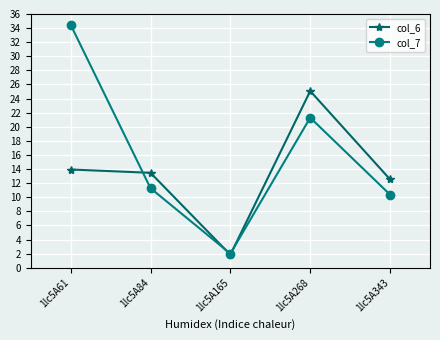

In col_7, how many points are higher than both neighbors (excluding endpoints)?

1